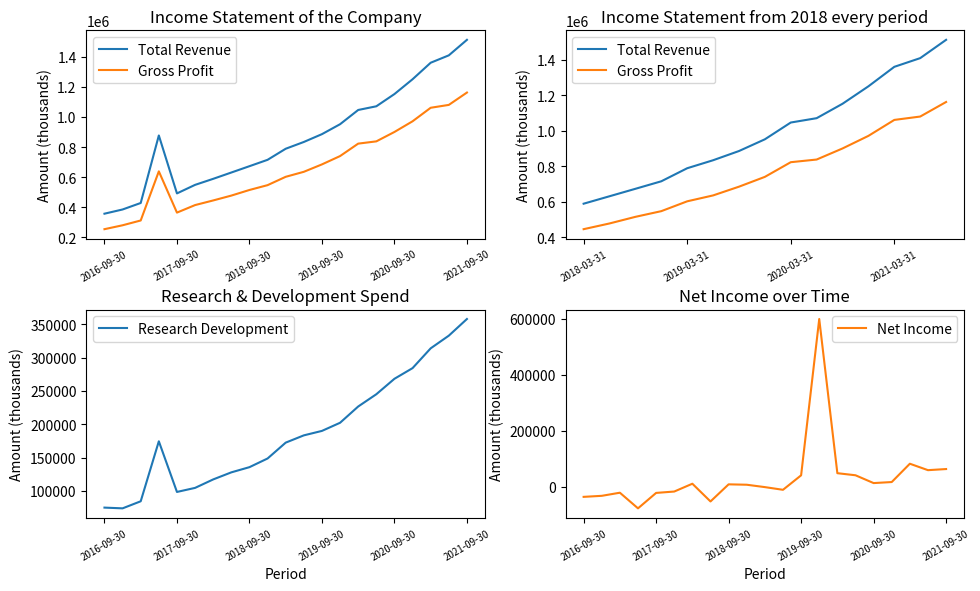

What is the value of the Net Income point at the 1st from the left?

-36300